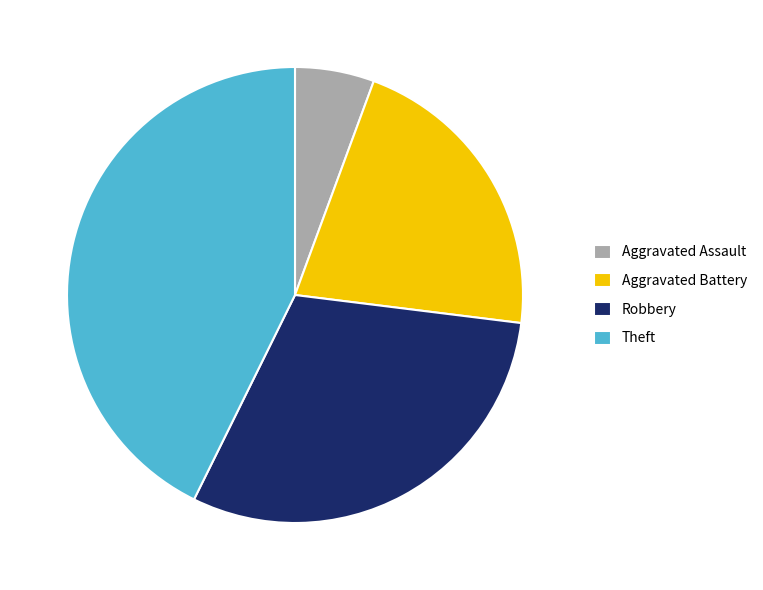

What is the ratio of the value at Aggravated Battery to the value at Aggravated Assault?

3.8